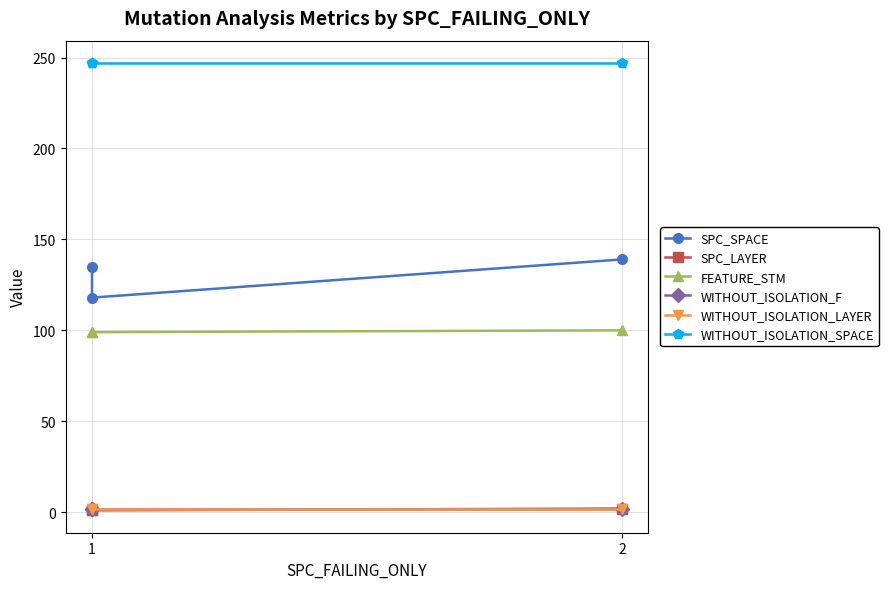

At 1, list the series in order from largest to smallest.

WITHOUT_ISOLATION_SPACE, SPC_SPACE, FEATURE_STM, WITHOUT_ISOLATION_F, WITHOUT_ISOLATION_LAYER, SPC_LAYER